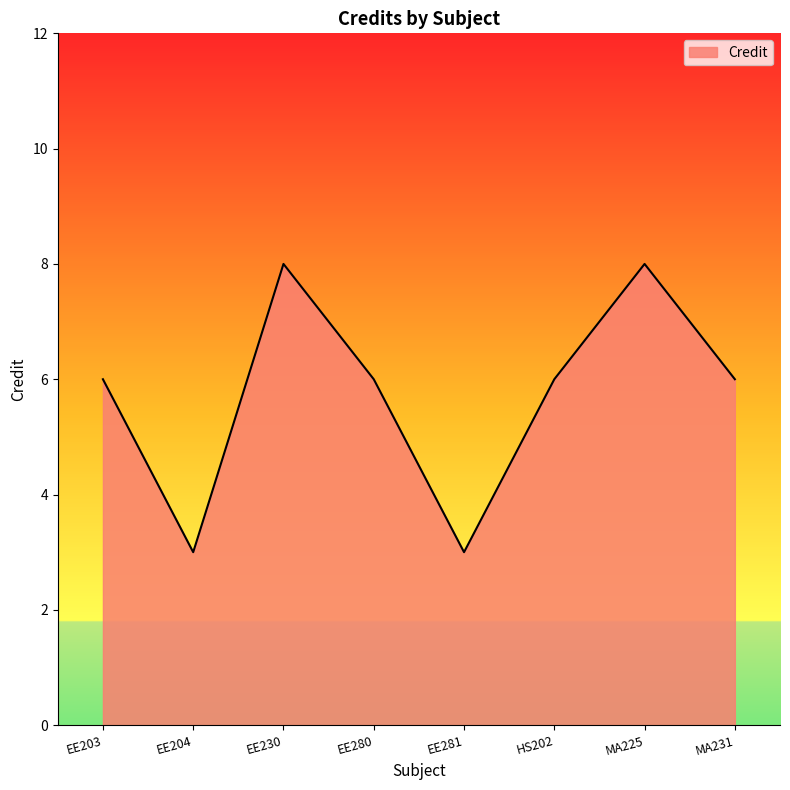

At which category does the data reach its first local peak?

EE230